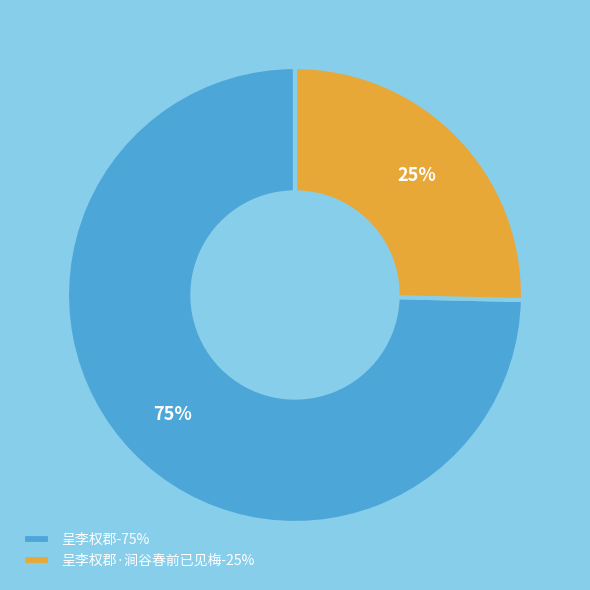

How many slices are in this pie chart?

2